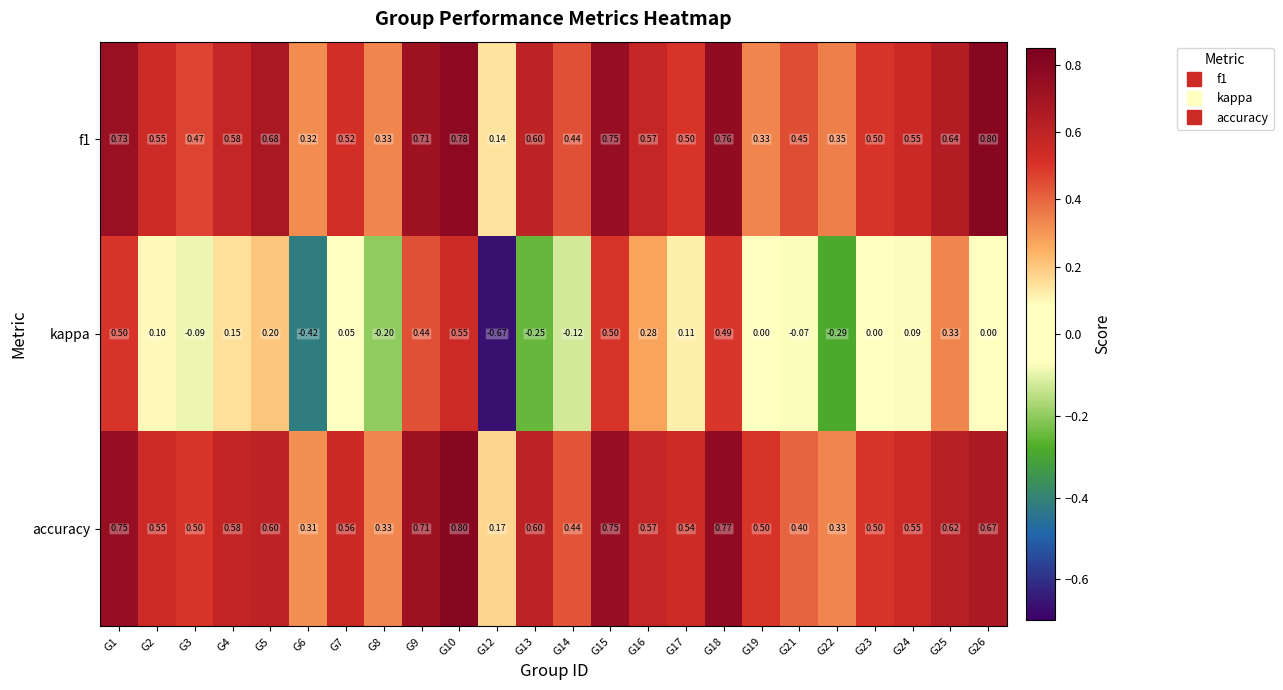

Is the value of accuracy at G6 greater than the value of kappa at G19?

Yes